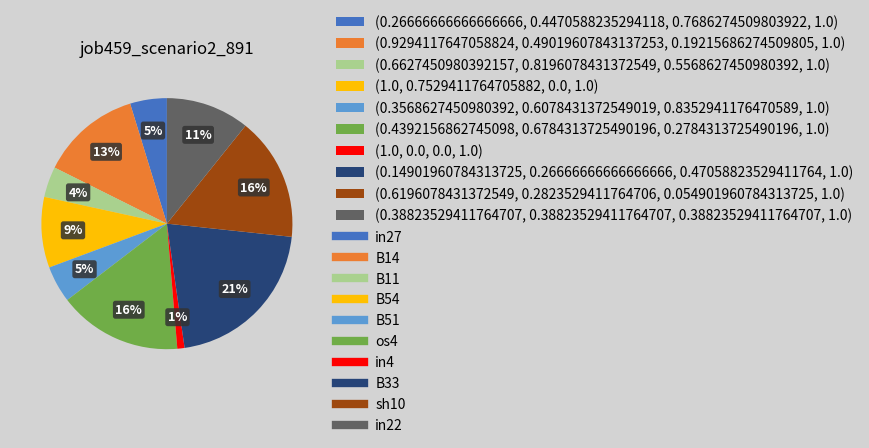

To the nearest percent, what is the average slice percentage?

10%